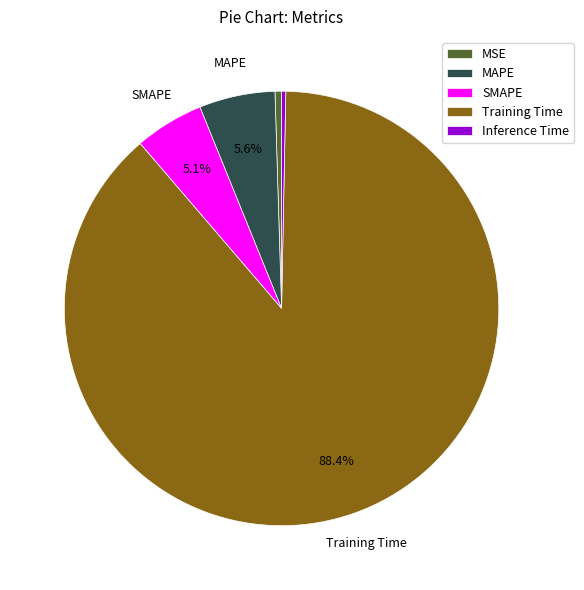

How many segments does this pie chart have?

5